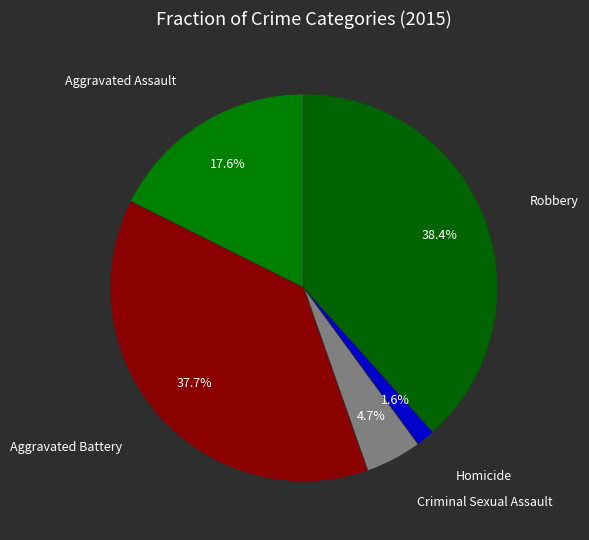

Does Robbery represent more than half of the total?

No